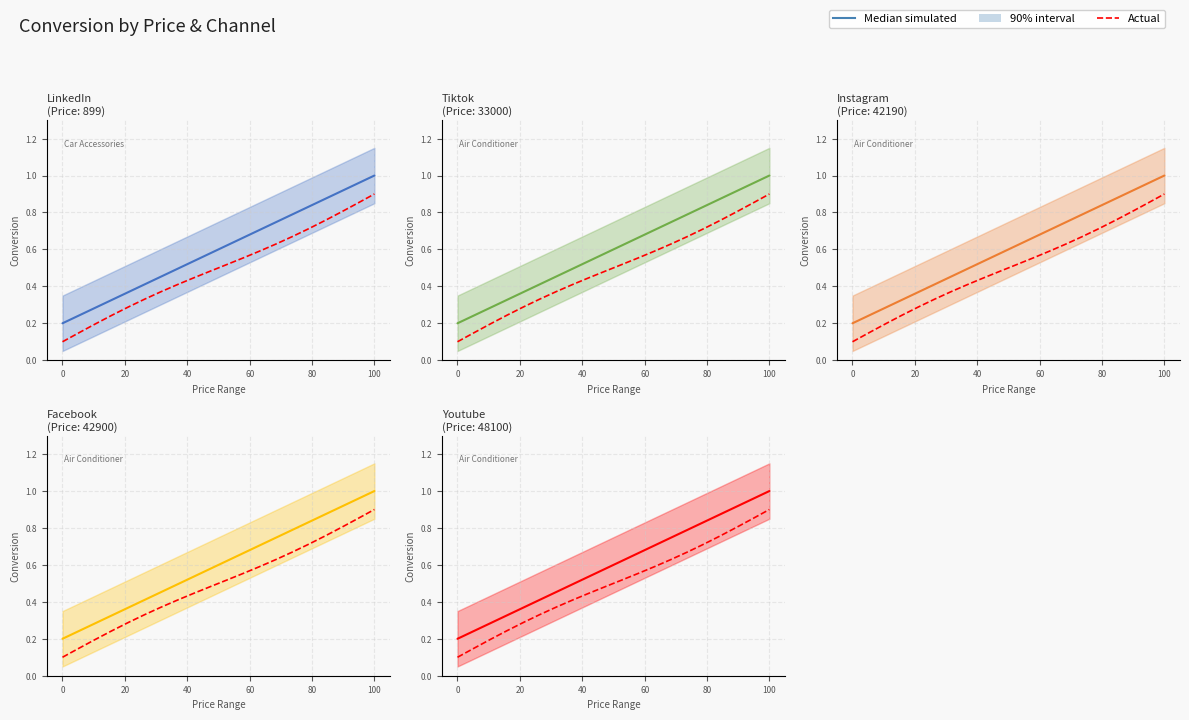

True or false: Median simulated has more than 2 points higher than both neighbors.

False